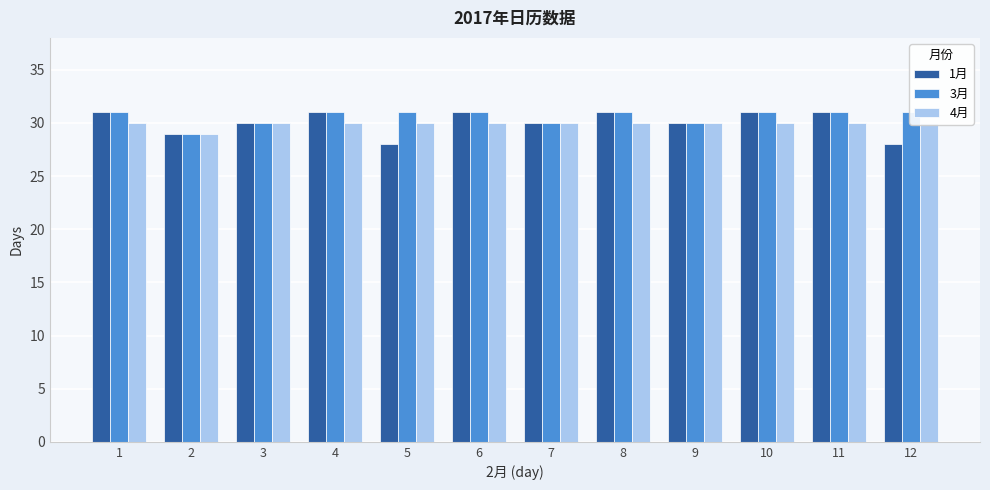

What is the total value across all series at 9?

90